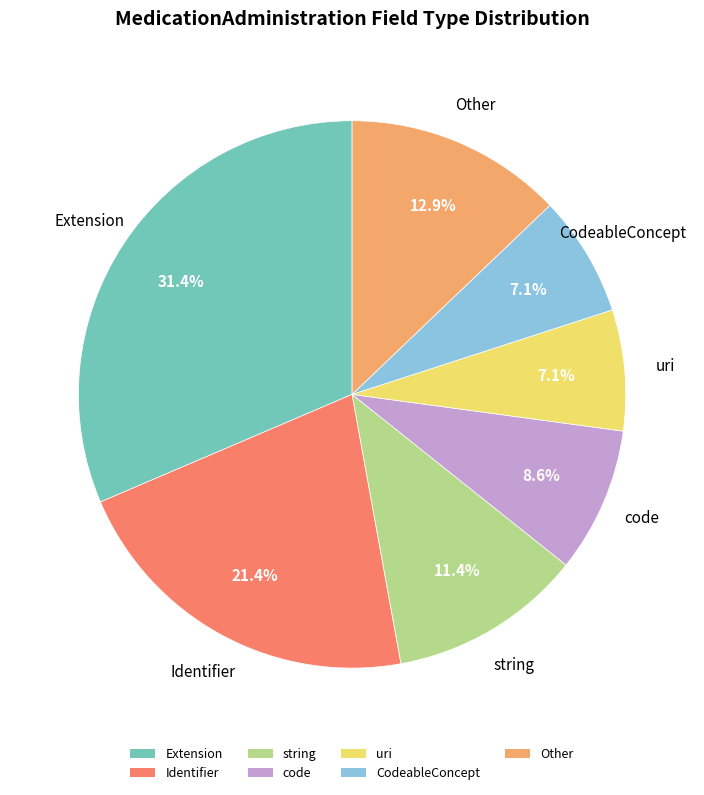

Is string the majority of the pie?

No